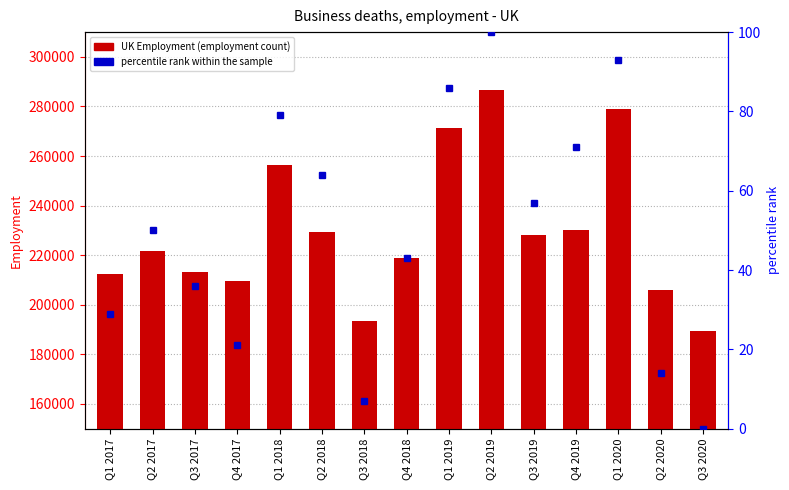

What is the difference between the maximum and minimum values?

97179